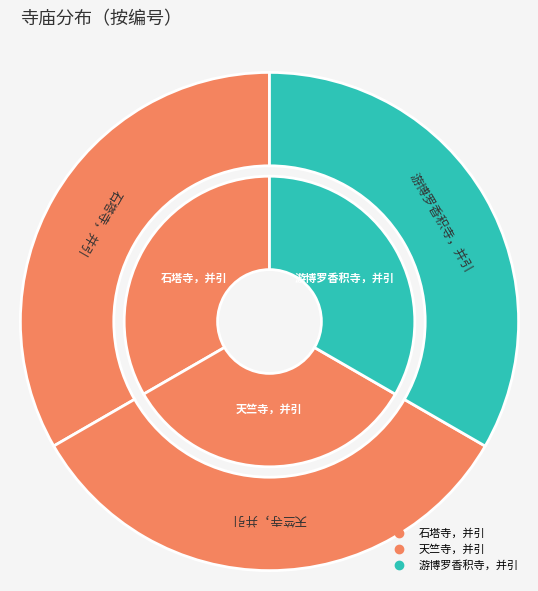

Does any single category account for the majority?

No